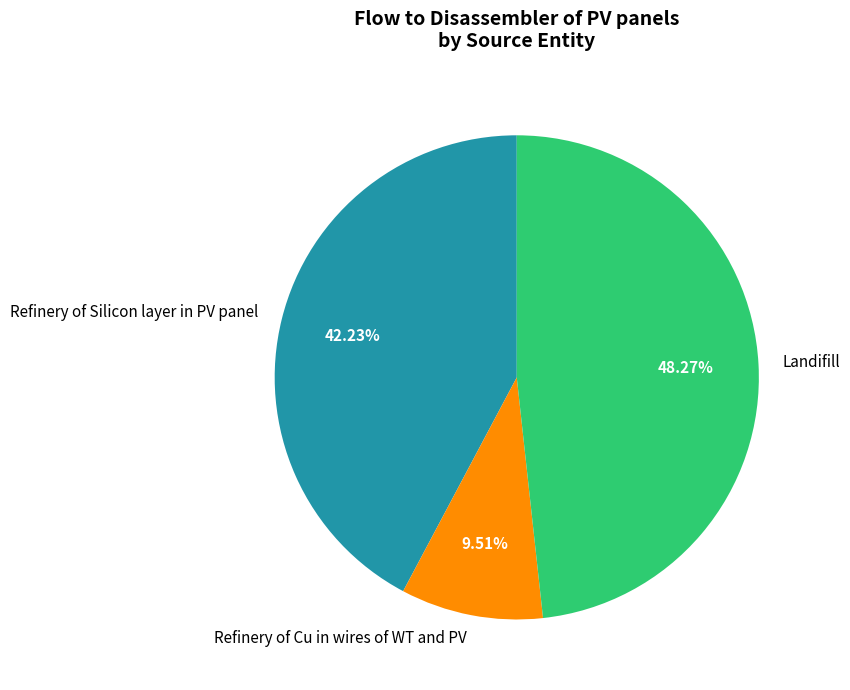

To the nearest percent, what is the difference between the Refinery of Silicon layer in PV panel and Refinery of Cu in wires of WT and PV slice percentages?

33%